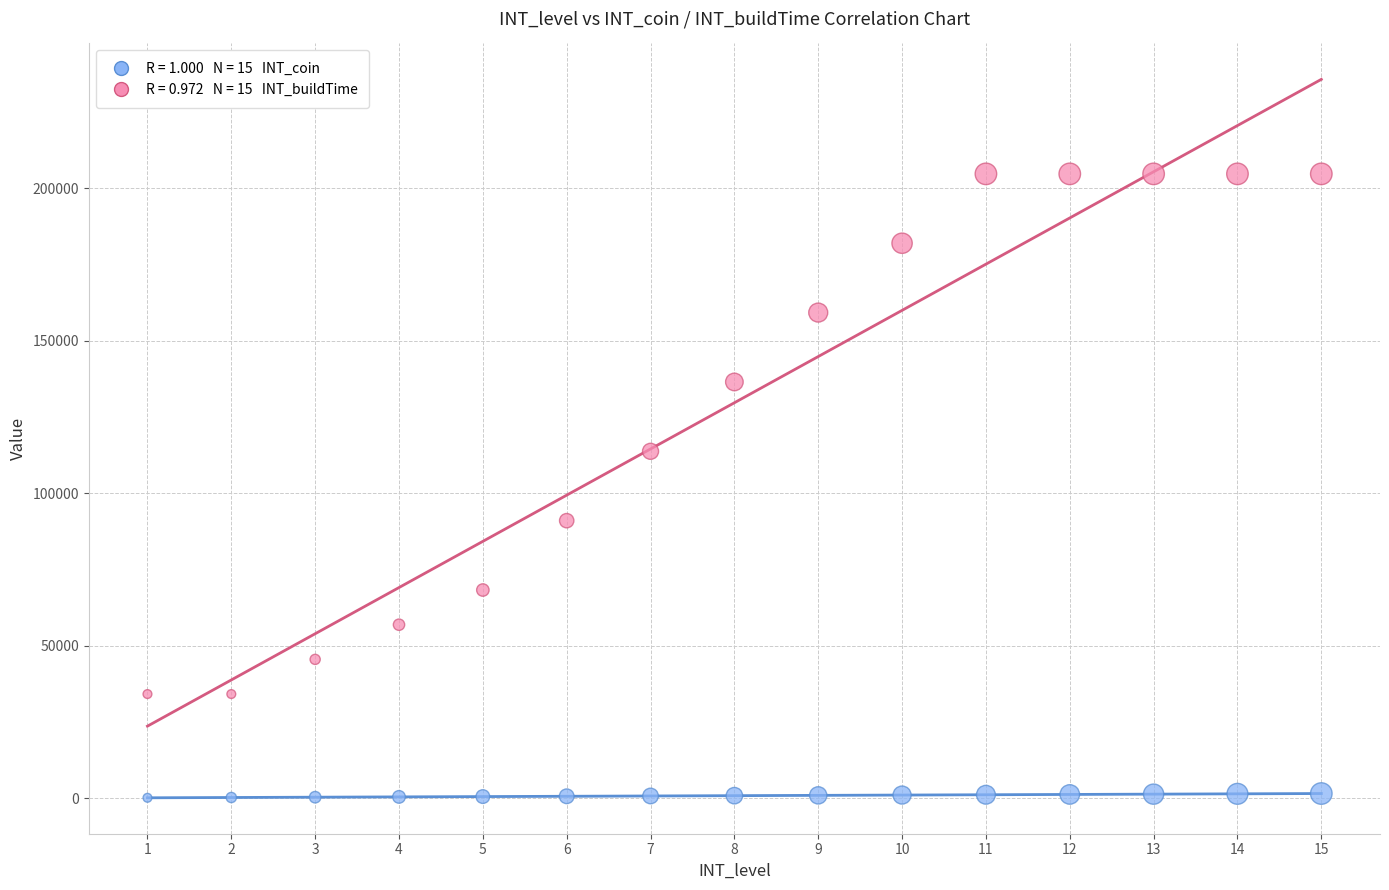

Across all data points, what is the range of X values (max minus min)?

14